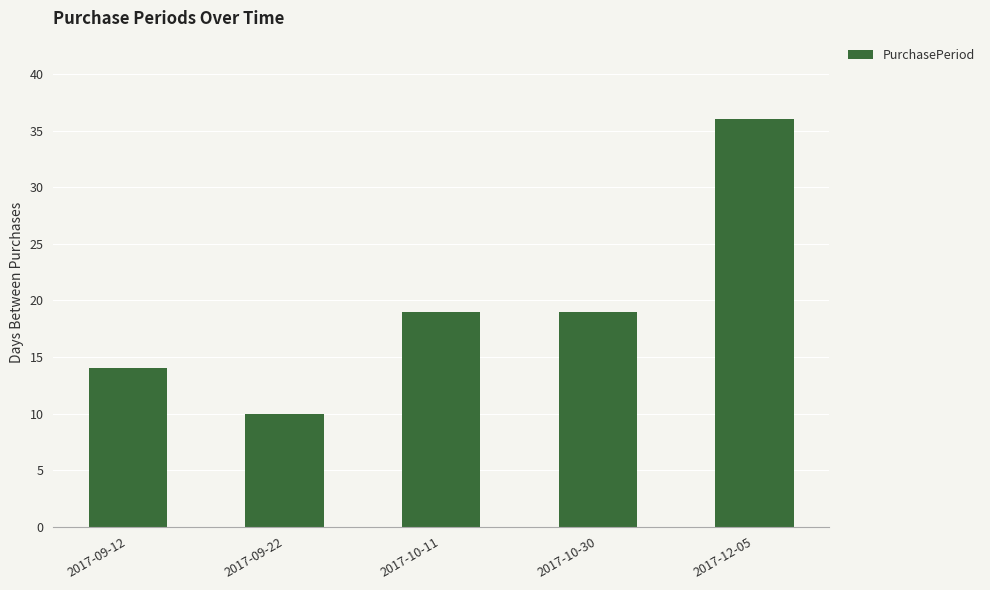

Which label corresponds to the largest value in the chart?

2017-12-05